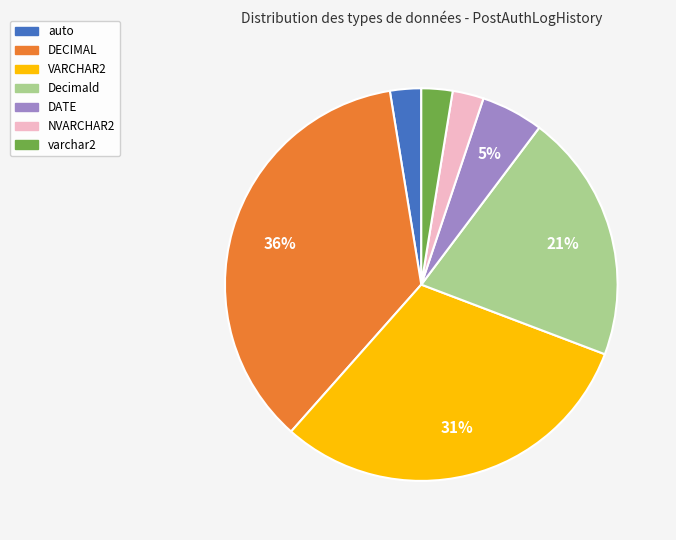

Do auto and VARCHAR2 together represent more than half of the pie?

No